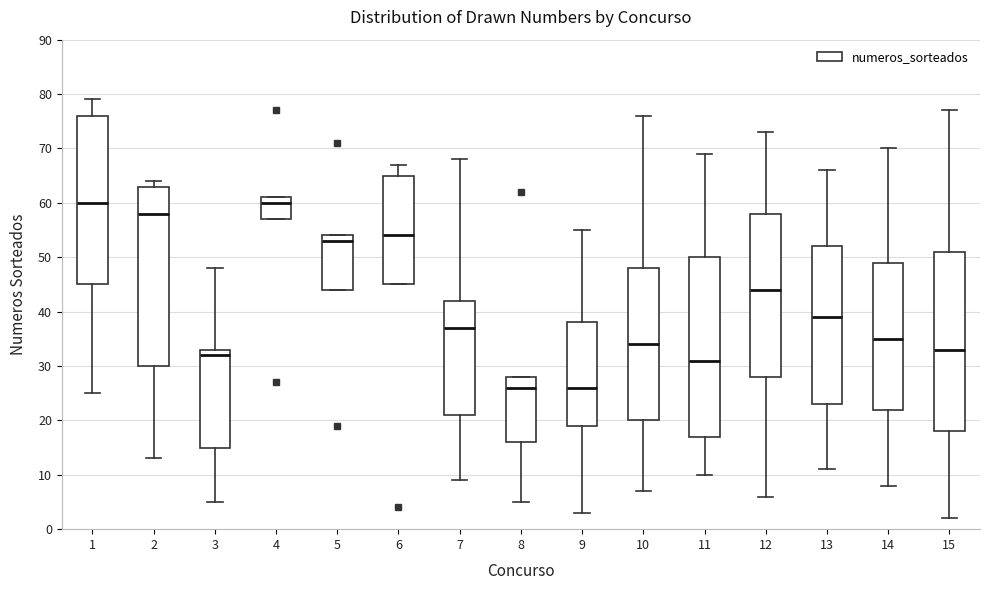

Reading left to right, transcribe this box plot: for each box, give where its median line is, the range the box spans, and where its two whiskers end, as read against the y-axis. The values are not printed on the chart, so give them approximately, as read against the axis.

1: median 60, box 45 to 76, whiskers 25 to 79
2: median 58, box 30 to 63, whiskers 13 to 64
3: median 32, box 15 to 33, whiskers 5 to 48
4: median 60, box 57 to 61, whiskers 57 to 61
5: median 53, box 44 to 54, whiskers 44 to 54
6: median 54, box 45 to 65, whiskers 45 to 67
7: median 37, box 21 to 42, whiskers 9 to 68
8: median 26, box 16 to 28, whiskers 5 to 28
9: median 26, box 19 to 38, whiskers 3 to 55
10: median 34, box 20 to 48, whiskers 7 to 76
11: median 31, box 17 to 50, whiskers 10 to 69
12: median 44, box 28 to 58, whiskers 6 to 73
13: median 39, box 23 to 52, whiskers 11 to 66
14: median 35, box 22 to 49, whiskers 8 to 70
15: median 33, box 18 to 51, whiskers 2 to 77